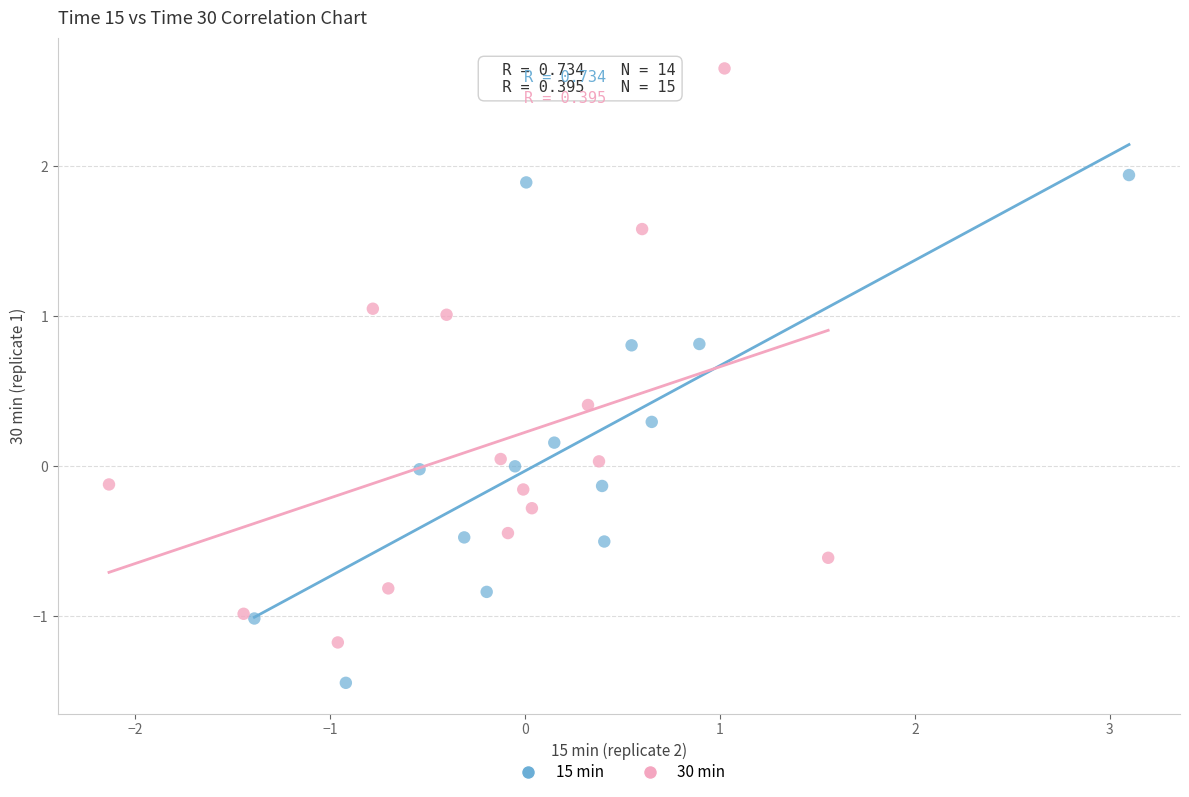

Which series contains the lowest Y value?

15 min